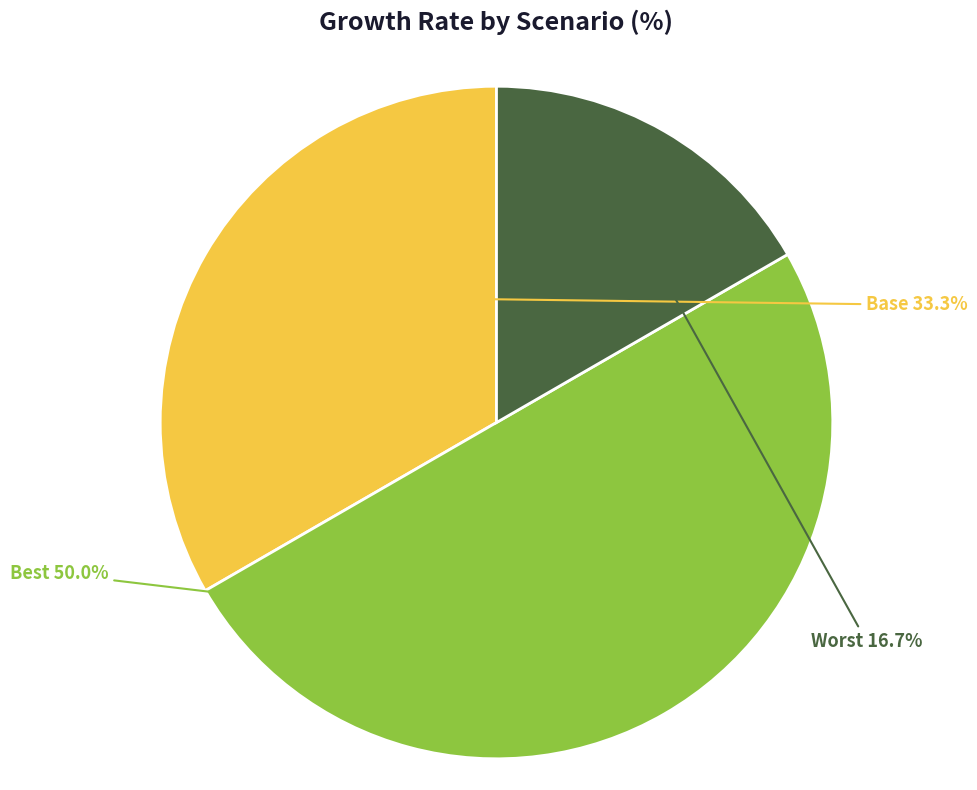

Count the number of slices in the pie.

3